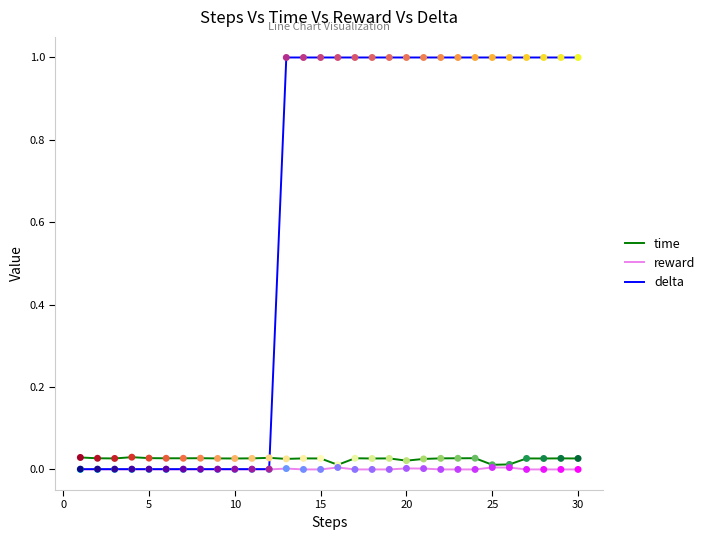

Which series has the largest total across all categories?

delta